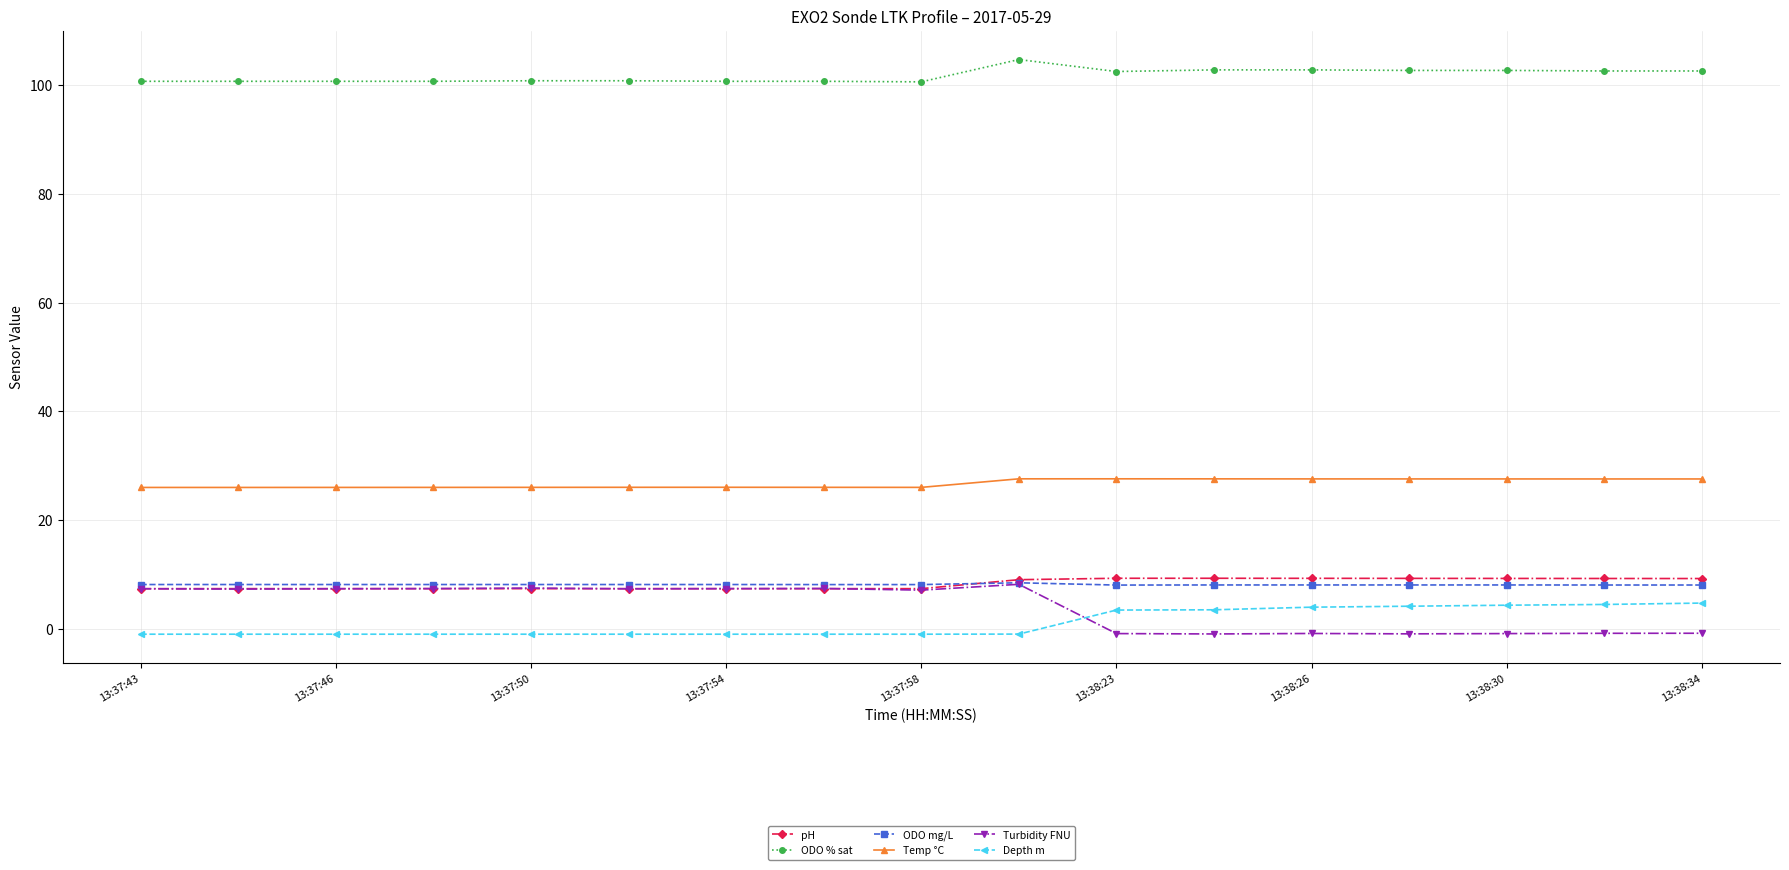

What are all the series names shown in the legend?

pH, ODO % sat, ODO mg/L, Temp °C, Turbidity FNU, Depth m